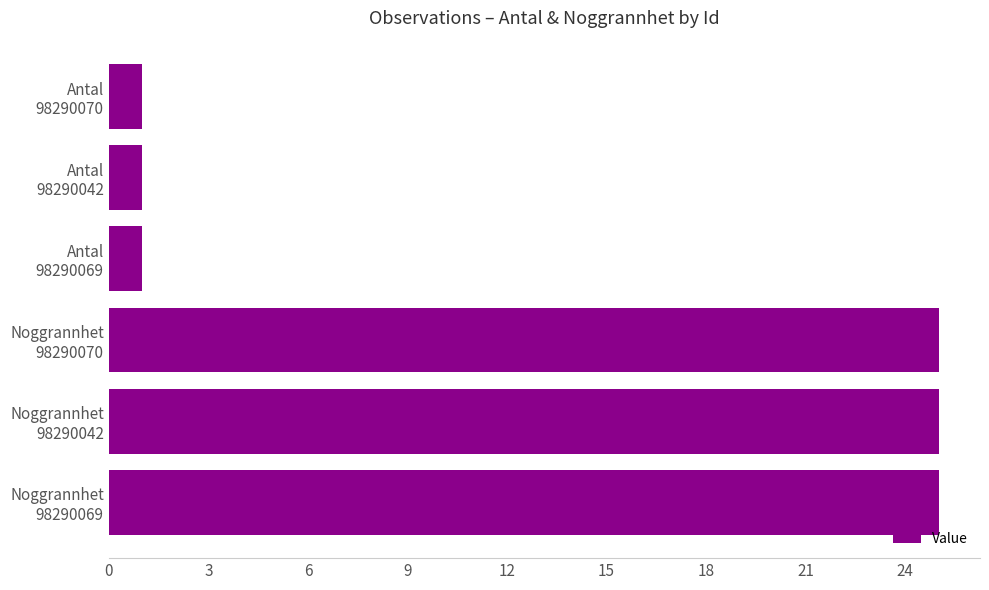

Reading bottom to top, extract all data points from this chart.

25	25	25	1	1	1